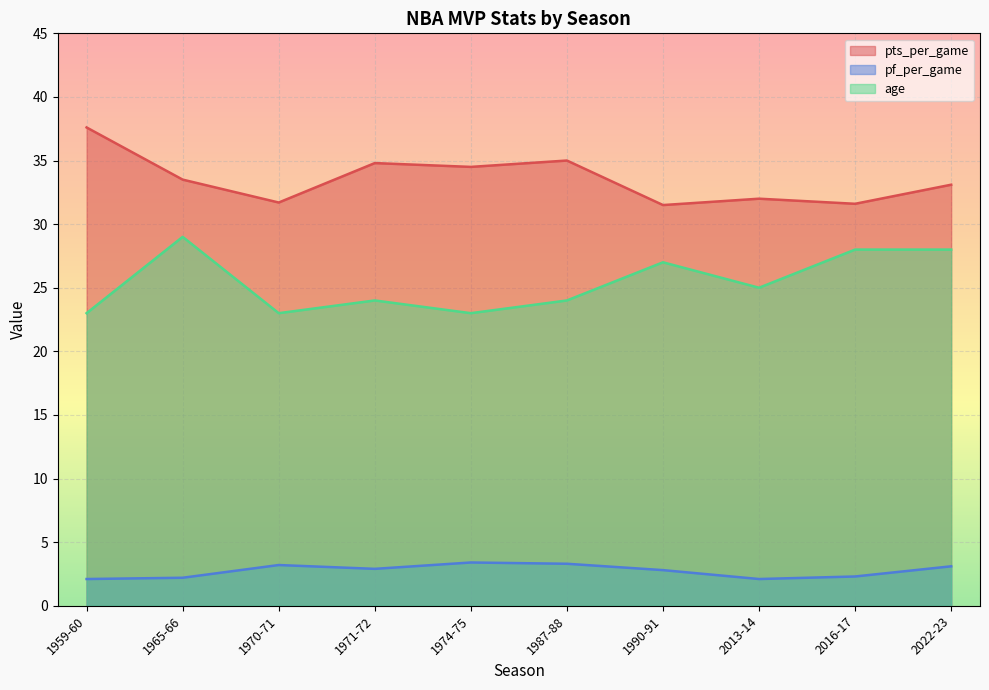

Reading left to right, what are all the values shown in this chart?

pts_per_game: 1959-60=37.6	1987-88=35.0	1971-72=34.8	1974-75=34.5	1965-66=33.5	2022-23=33.1	2013-14=32.0	1970-71=31.7	2016-17=31.6	1990-91=31.5
pf_per_game: 1959-60=2.1	1987-88=3.3	1971-72=2.9	1974-75=3.4	1965-66=2.2	2022-23=3.1	2013-14=2.1	1970-71=3.2	2016-17=2.3	1990-91=2.8
age: 1959-60=23.0	1987-88=24.0	1971-72=24.0	1974-75=23.0	1965-66=29.0	2022-23=28.0	2013-14=25.0	1970-71=23.0	2016-17=28.0	1990-91=27.0